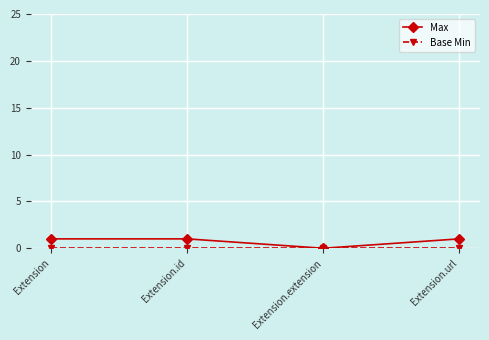

The value of Max at Extension.extension is 0. True or false?

True